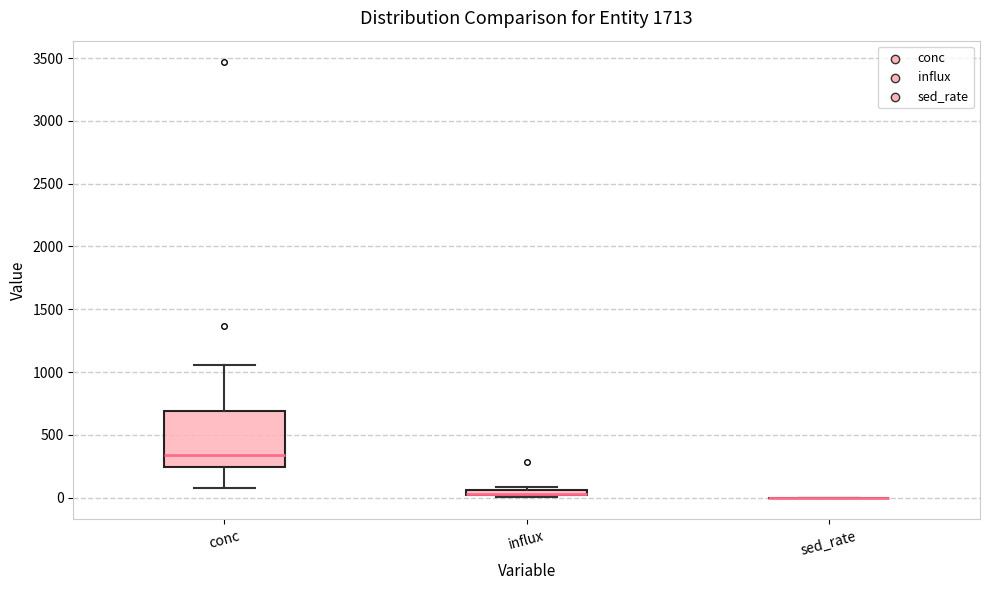

Where is the upper edge of the box for influx on the y-axis? The values are not printed on the chart, so give them approximately, as read against the axis.

50